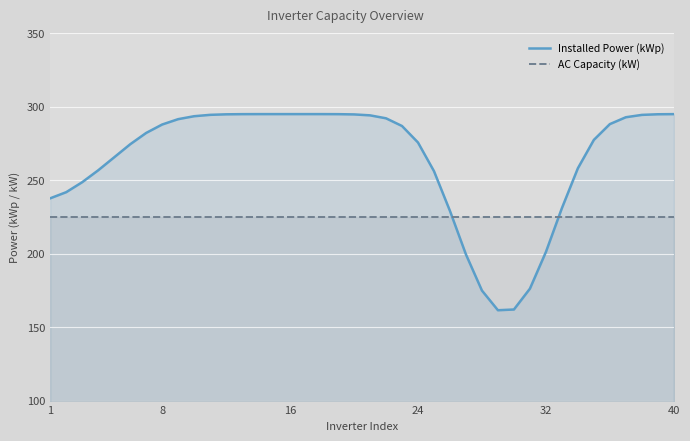

List the series in order of their overall mean, lowest first.

AC Capacity (kW), Installed Power (kWp)